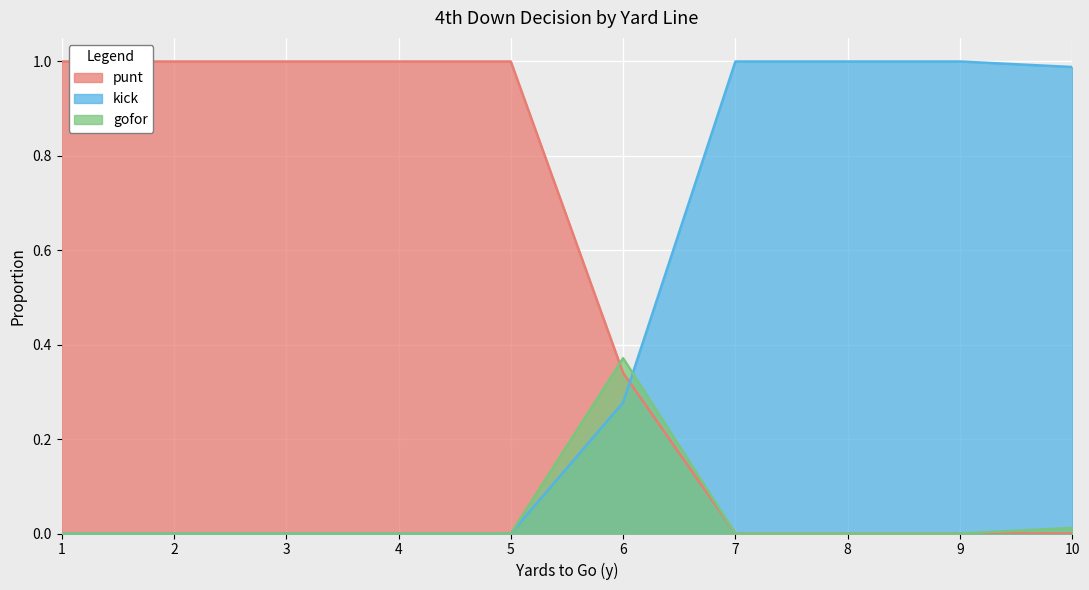

Which series ends up on top after the final intersection of punt and kick?

kick